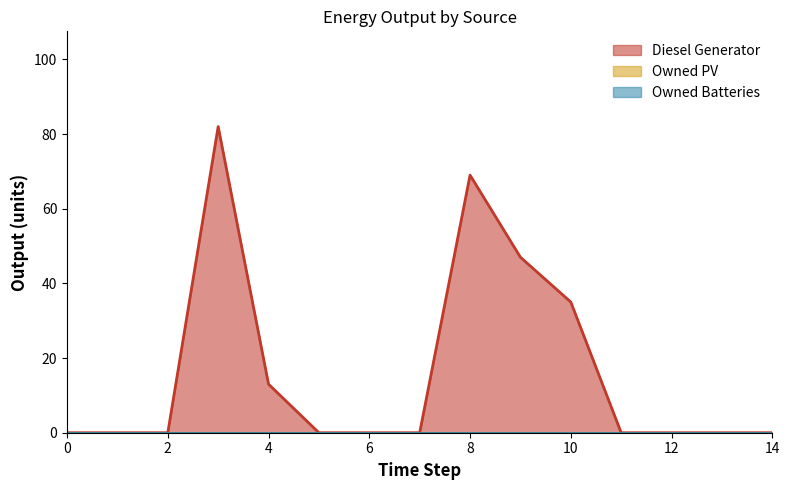

Reading left to right, list all the values displayed in this chart.

Diesel Generator: 0=0	1=0	2=0	3=82	4=13	5=0	6=0	7=0	8=69	9=47	10=35	11=0	12=0	13=0	14=0
Owned PV: 0=0	1=0	2=0	3=0	4=0	5=0	6=0	7=0	8=0	9=0	10=0	11=0	12=0	13=0	14=0
Owned Batteries: 0=0	1=0	2=0	3=0	4=0	5=0	6=0	7=0	8=0	9=0	10=0	11=0	12=0	13=0	14=0